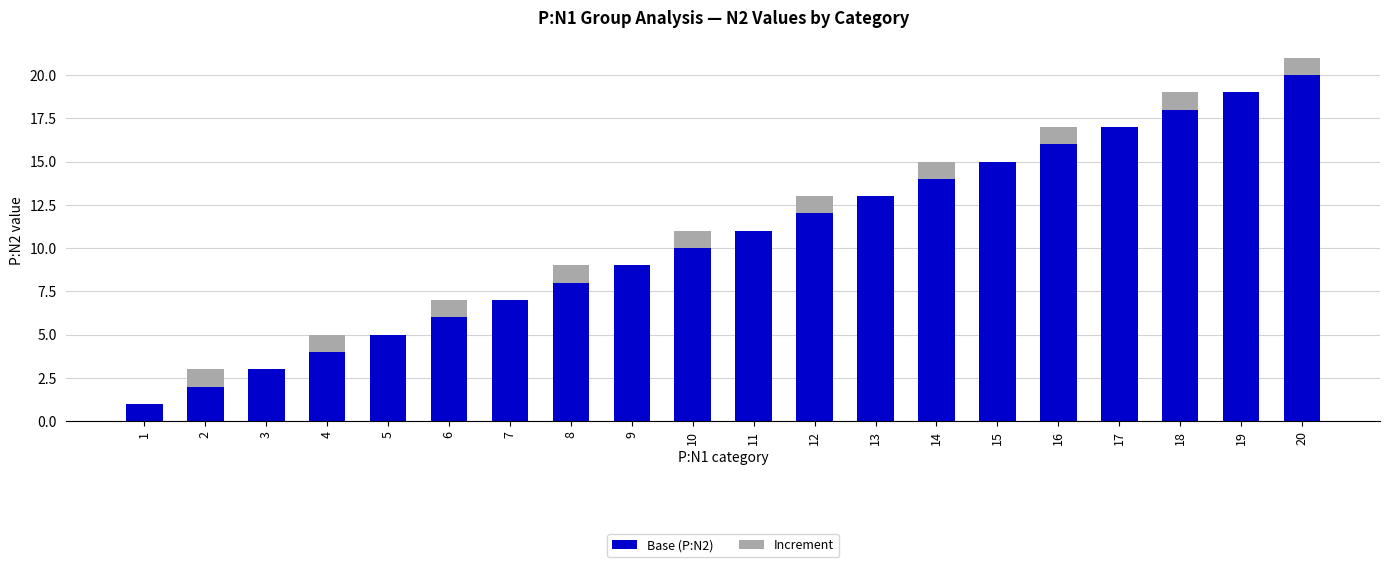

What is the sum of the Base (P:N2) values at 7 and 11?

18